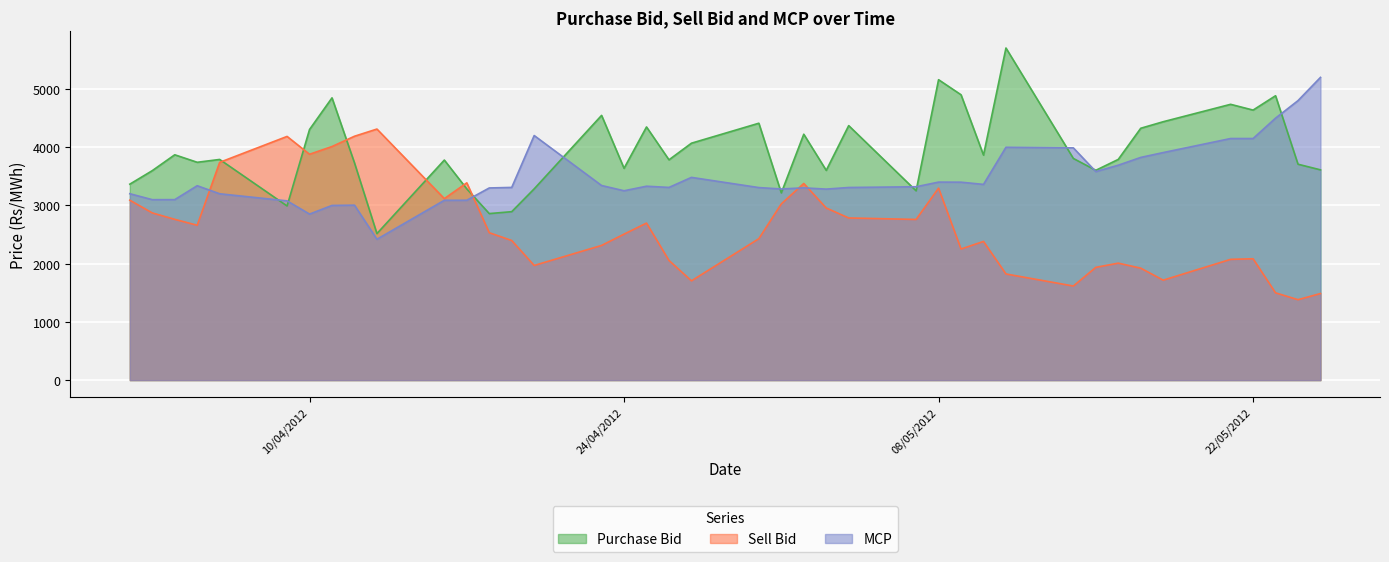

At which label does Purchase Bid reach its minimum?

13/04/2012